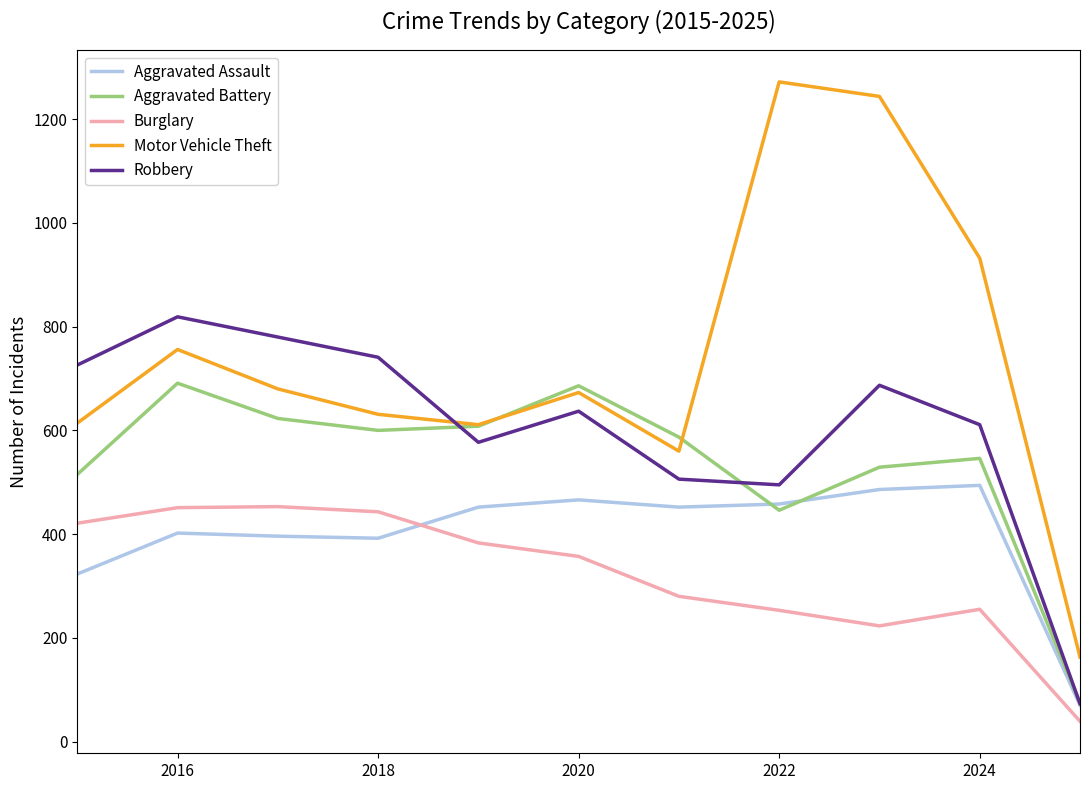

Which series has the largest range (max minus min)?

Motor Vehicle Theft